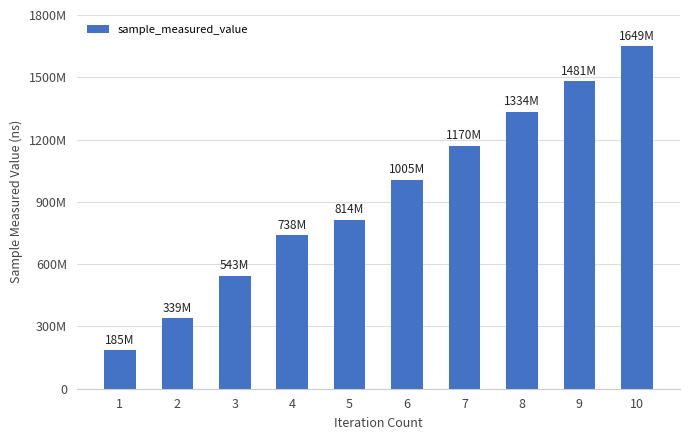

The value at 10 is 2848567497. True or false?

False